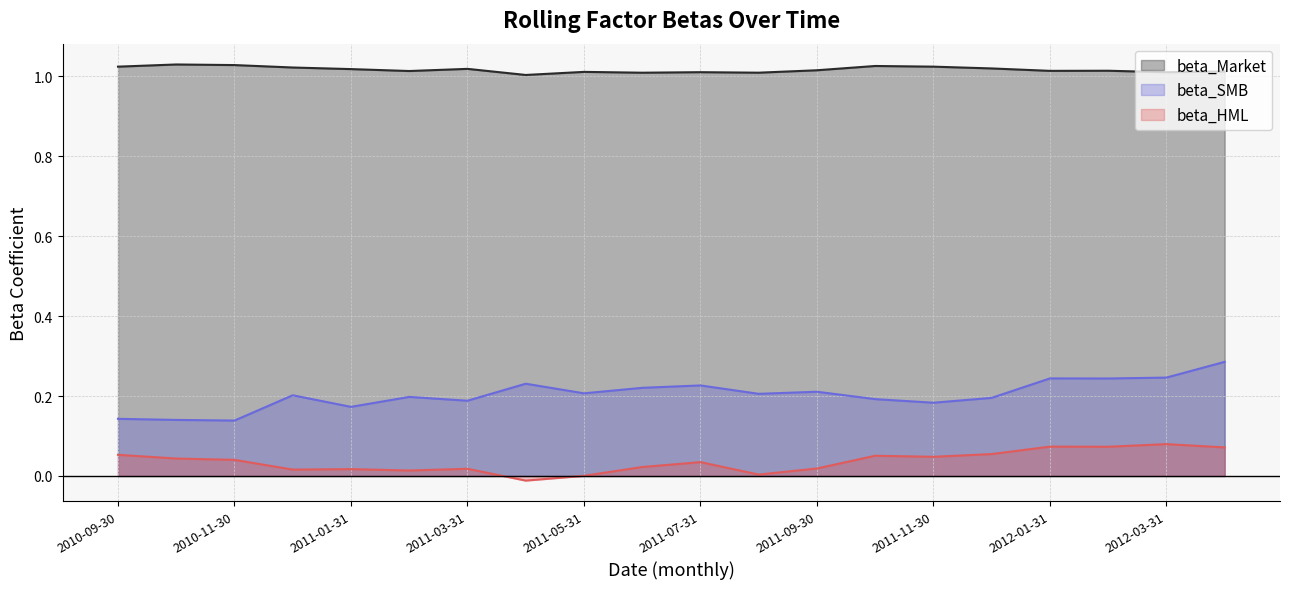

How many interior local peaks does the beta_Market series have?

6